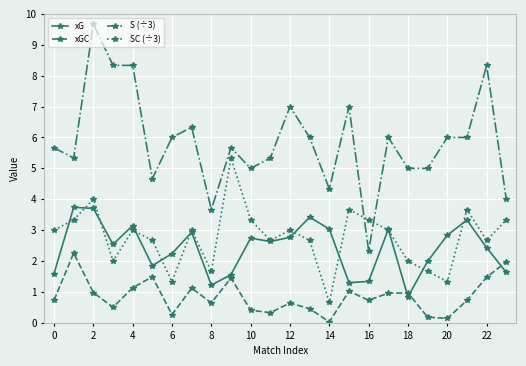

Which series has the largest total across all categories?

S (÷3)